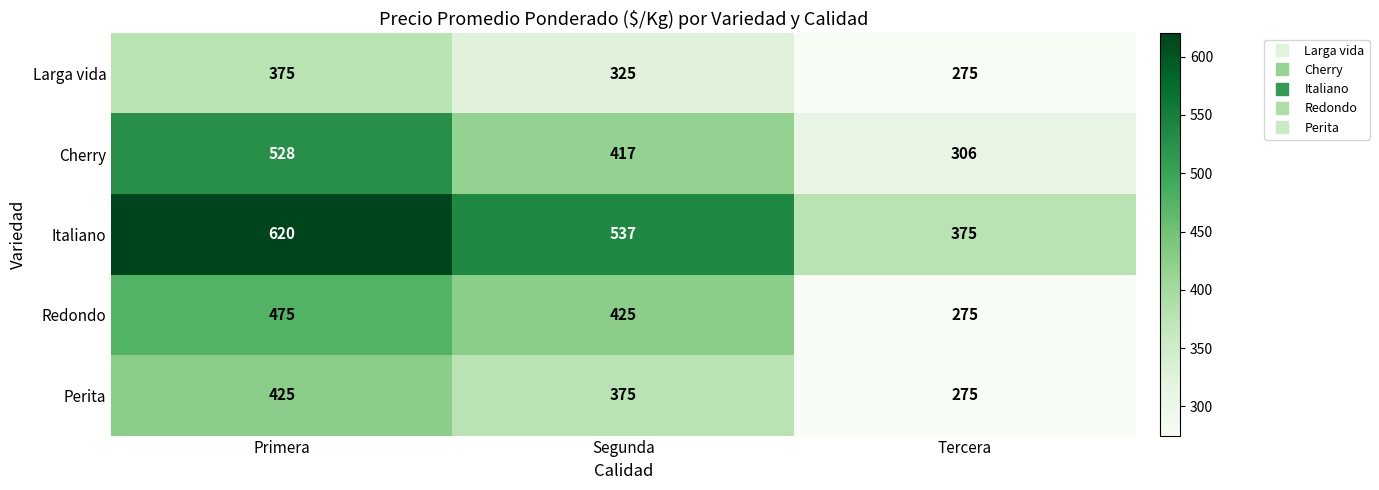

The Perita series shows 425 at Primera. True or false?

True